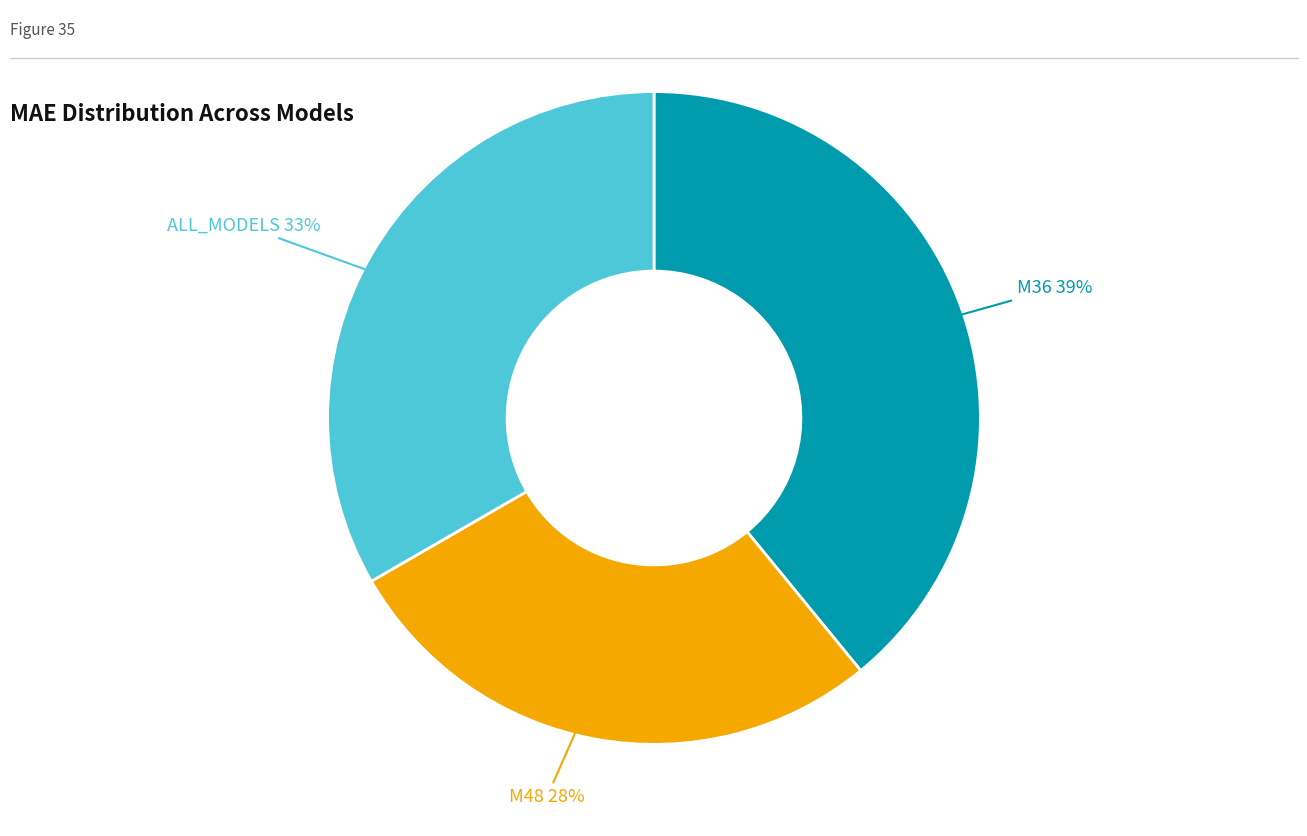

How many segments does this pie chart have?

3